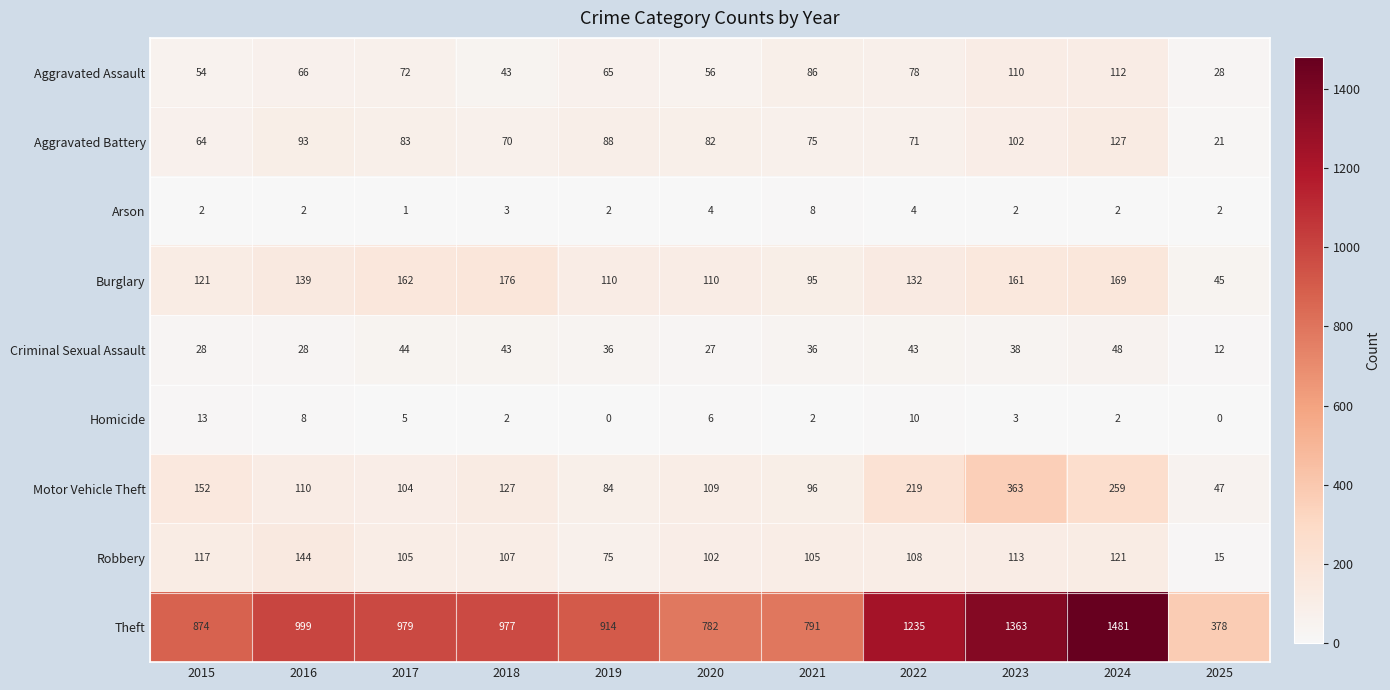

The Aggravated Battery series shows 35 at 2023. True or false?

False